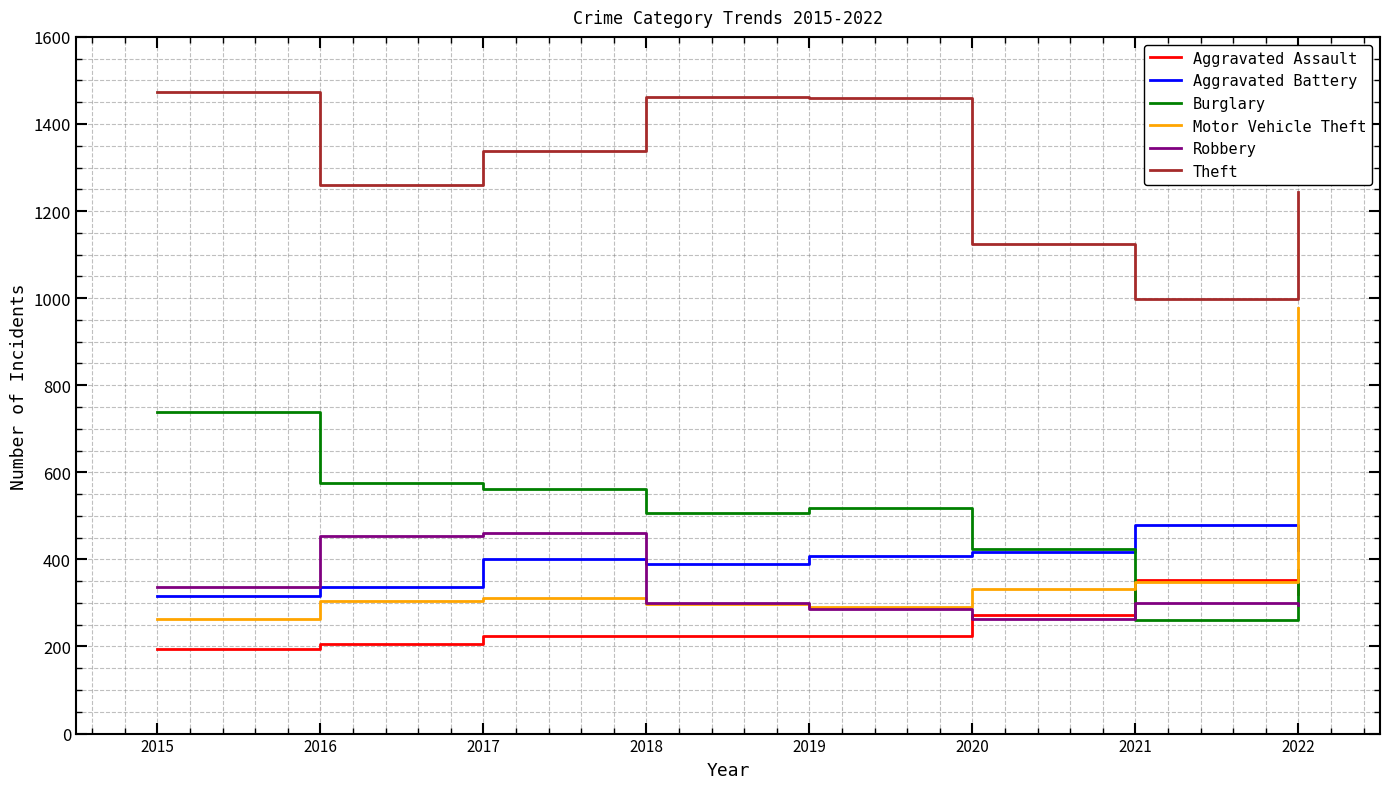

What is the minimum value shown in the chart?

194